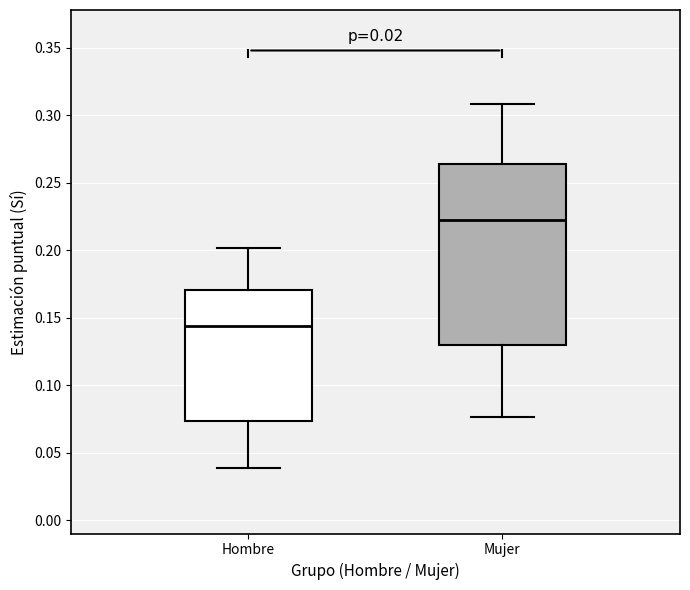

Which box has the highest median line?

Mujer